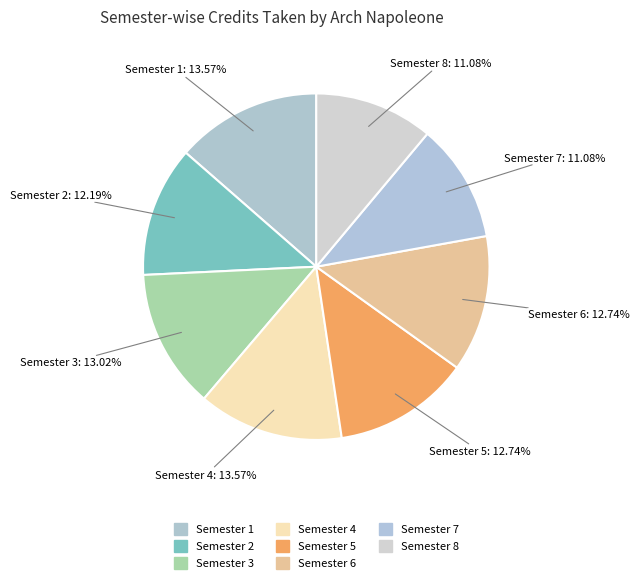

Count the number of slices in the pie.

8